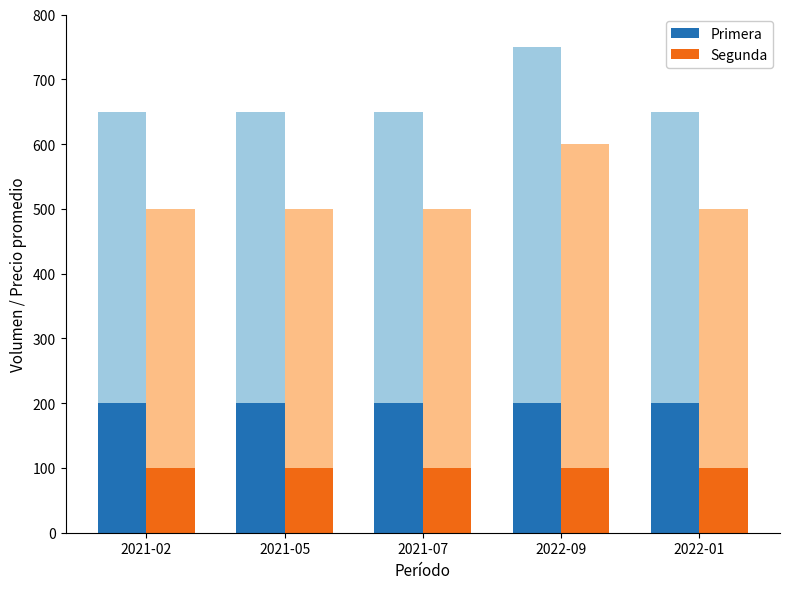

What is the label of the 1st bar from the right?

2022-01